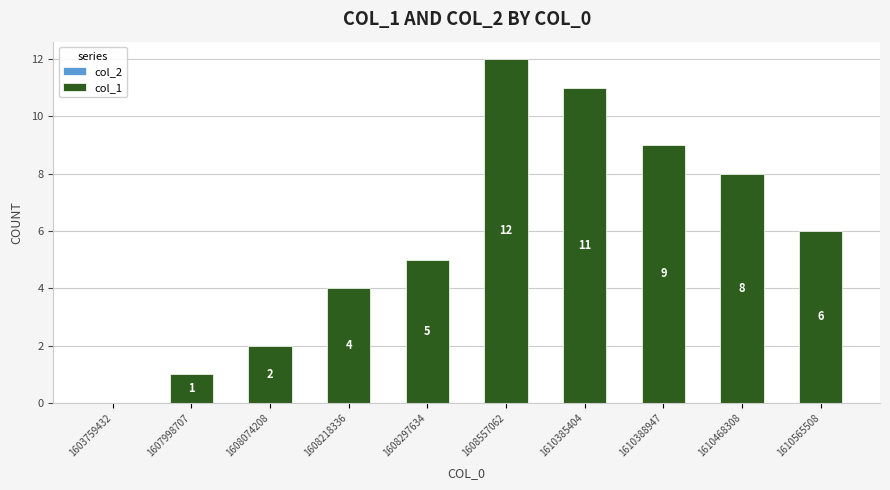

Reading right to left, list all the values displayed in this chart.

1610565508=6	1610468308=8	1610388947=9	1610385404=11	1608557062=12	1608297634=5	1608218336=4	1608074208=2	1607998707=1	1603759432=0